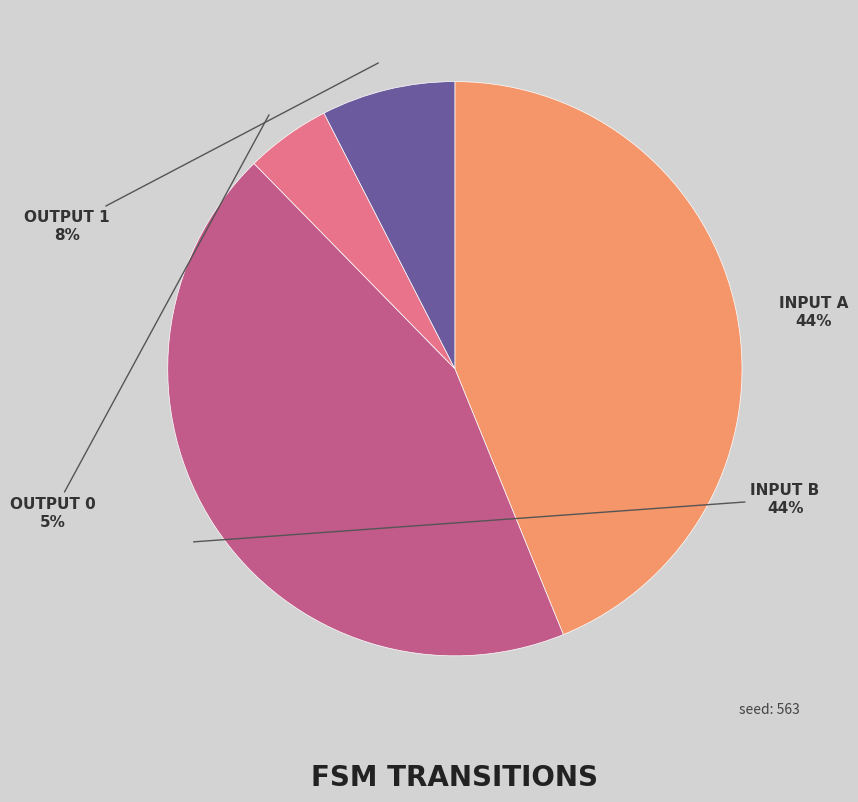

Is the sum of OUTPUT 0 and INPUT A greater than half?

No